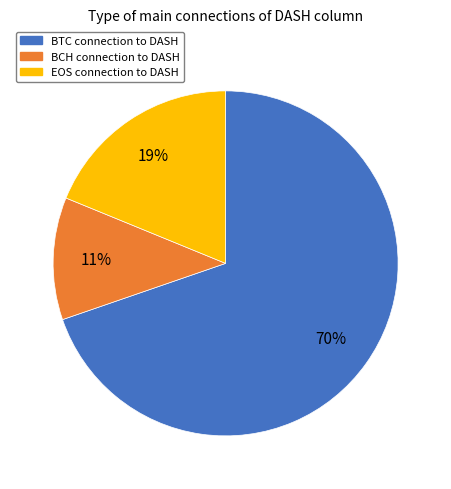

Rank the categories by value from lowest to highest.

BCH, EOS, BTC